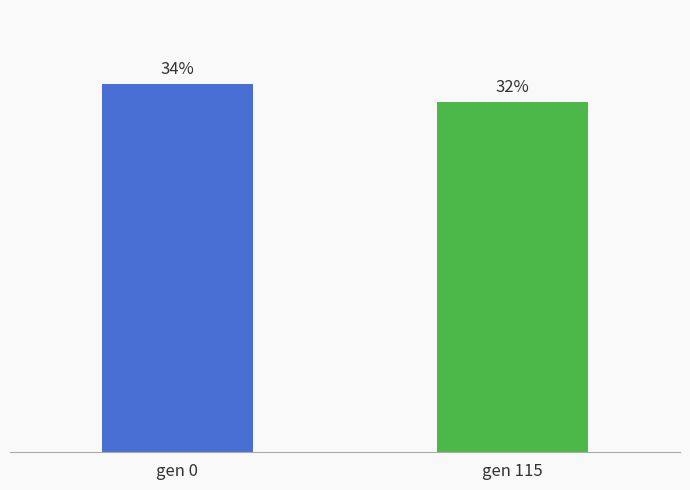

What is the ratio of the value at gen 115 to the value at gen 0?

1.0